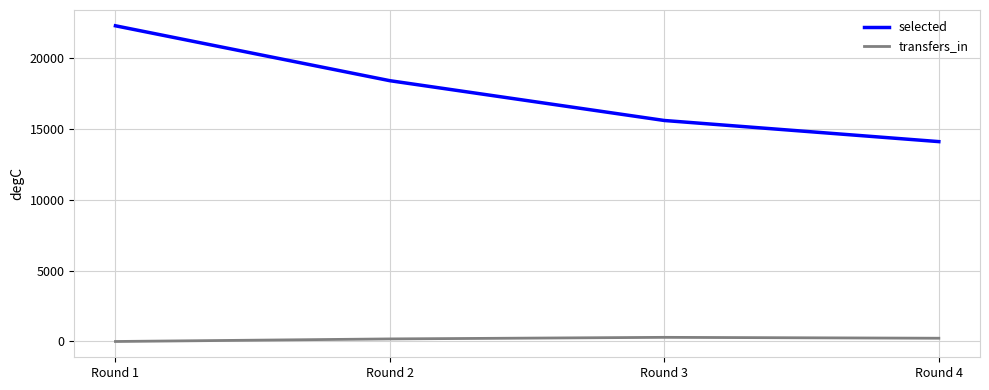

At which category is the sum across all series the highest?

Round 1